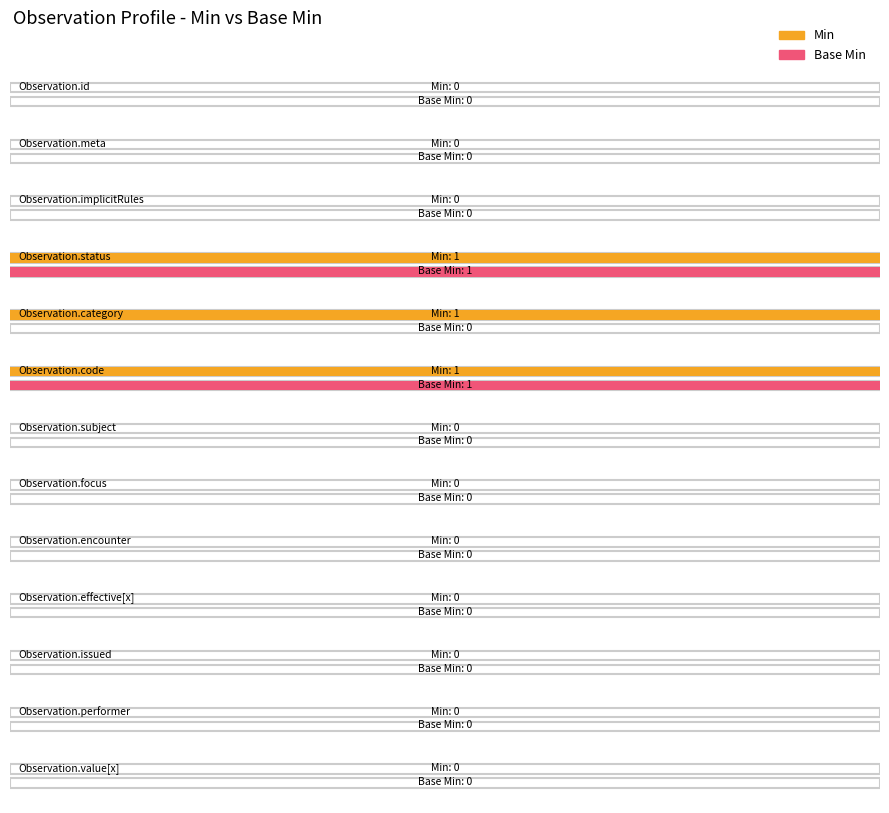

List the labels in order of Min value, largest first.

Observation.status, Observation.category, Observation.code, Observation.id, Observation.meta, Observation.implicitRules, Observation.subject, Observation.focus, Observation.encounter, Observation.effective[x], Observation.issued, Observation.performer, Observation.value[x]